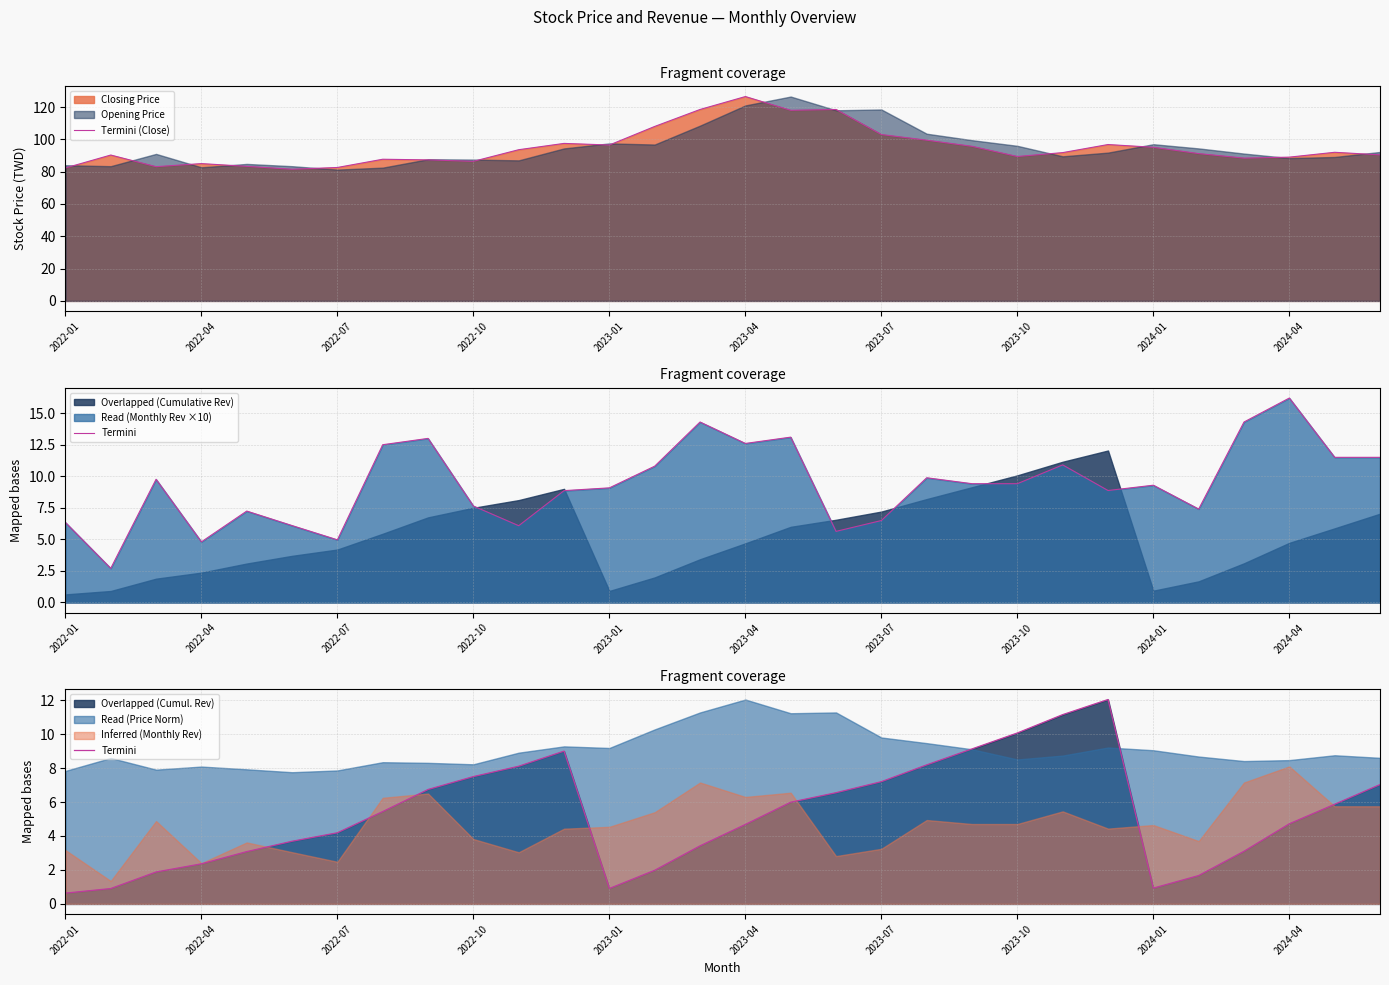

True or false: Termini (Close) has a value of 20.1 at 2022-10.

False